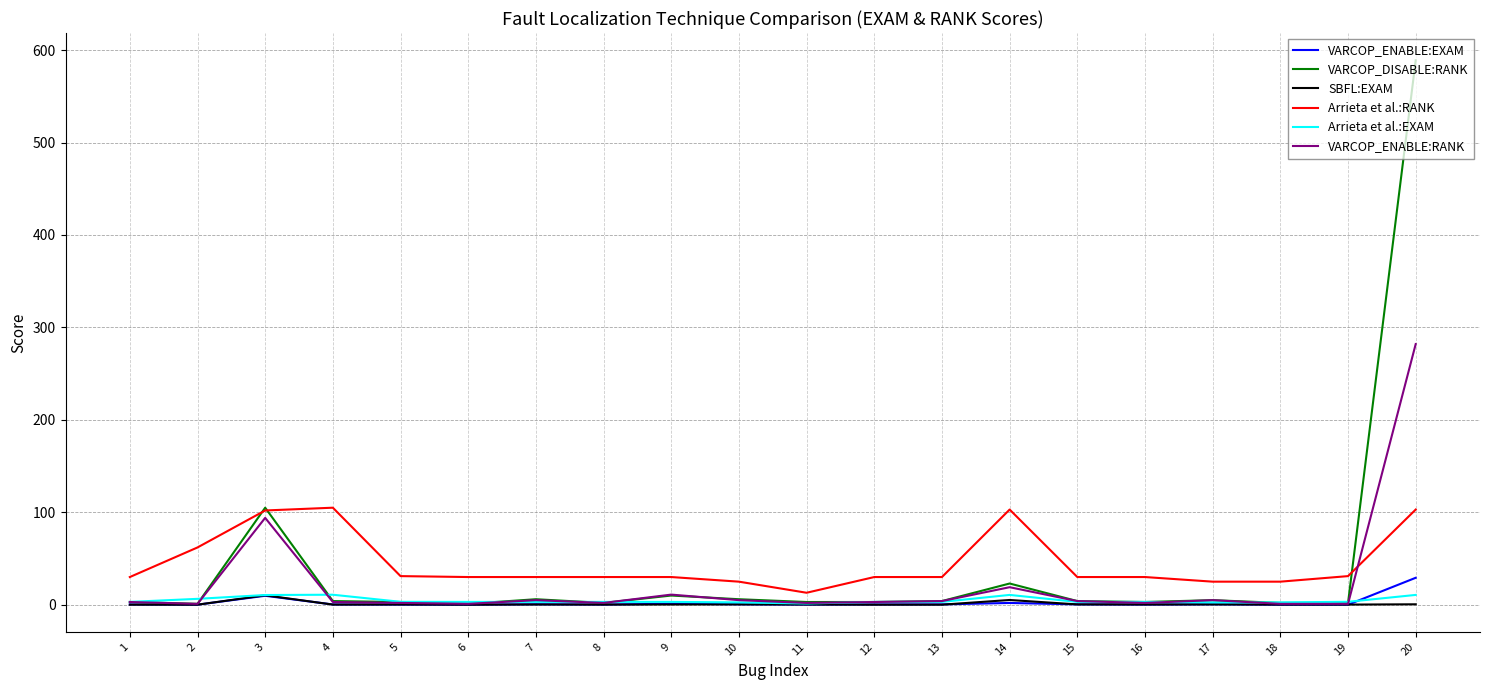

Is it true that Arrieta et al.:EXAM equals 3.1 at 16?

True